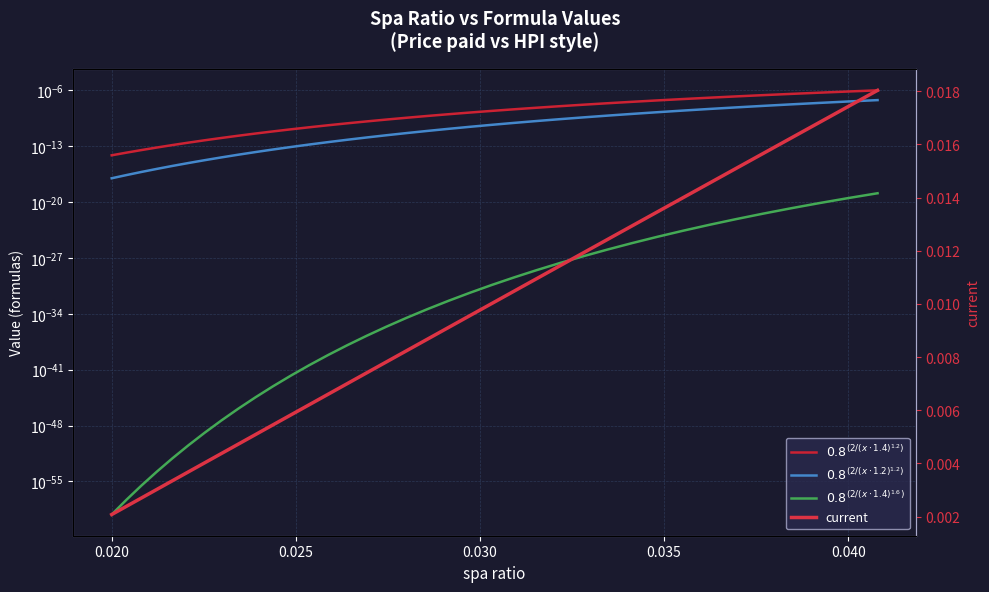

Which series has the largest range (max minus min)?

current